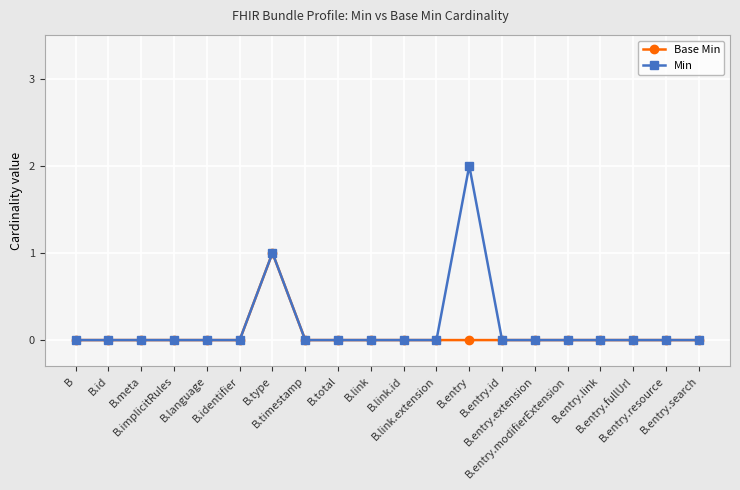

Which series has the widest spread of values?

Min